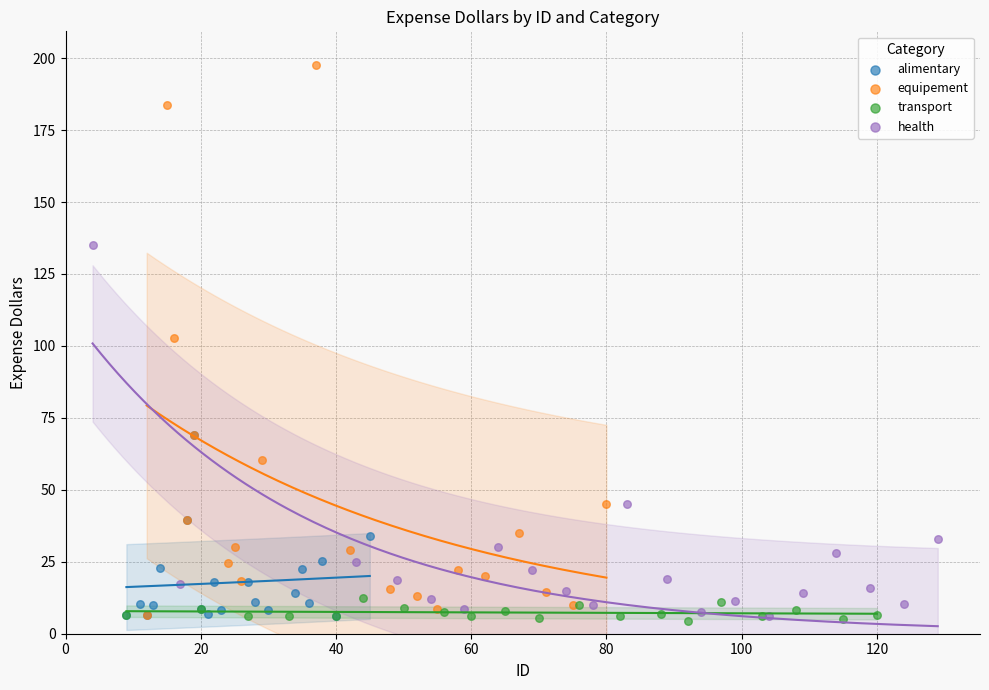

Which series contains the highest Y value?

equipement